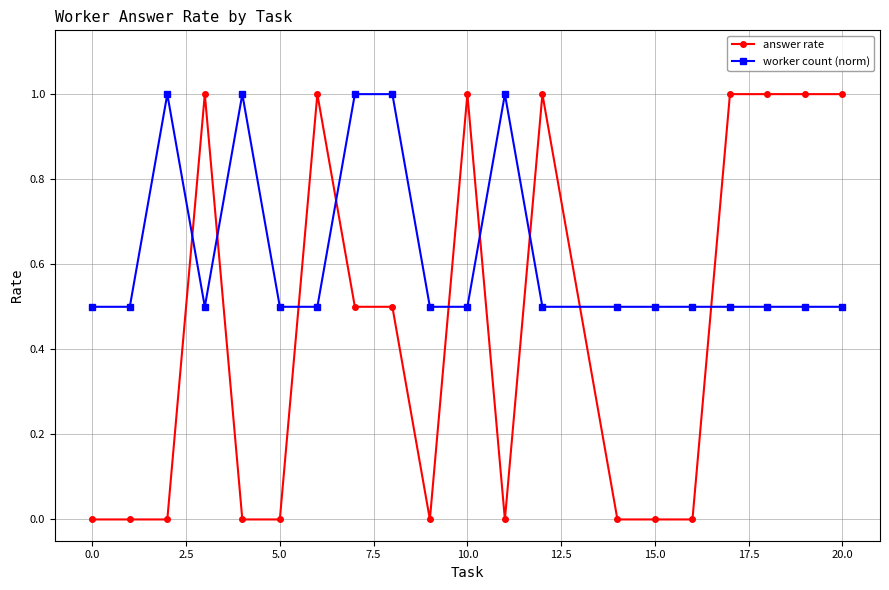

Which series has the largest total across all categories?

worker count (norm)